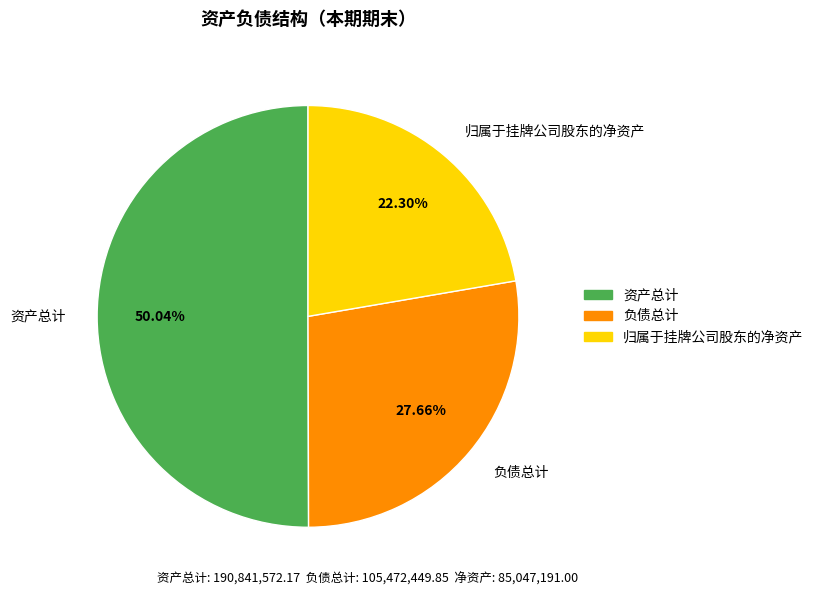

Which category has the smallest portion of the pie?

归属于挂牌公司股东的净资产